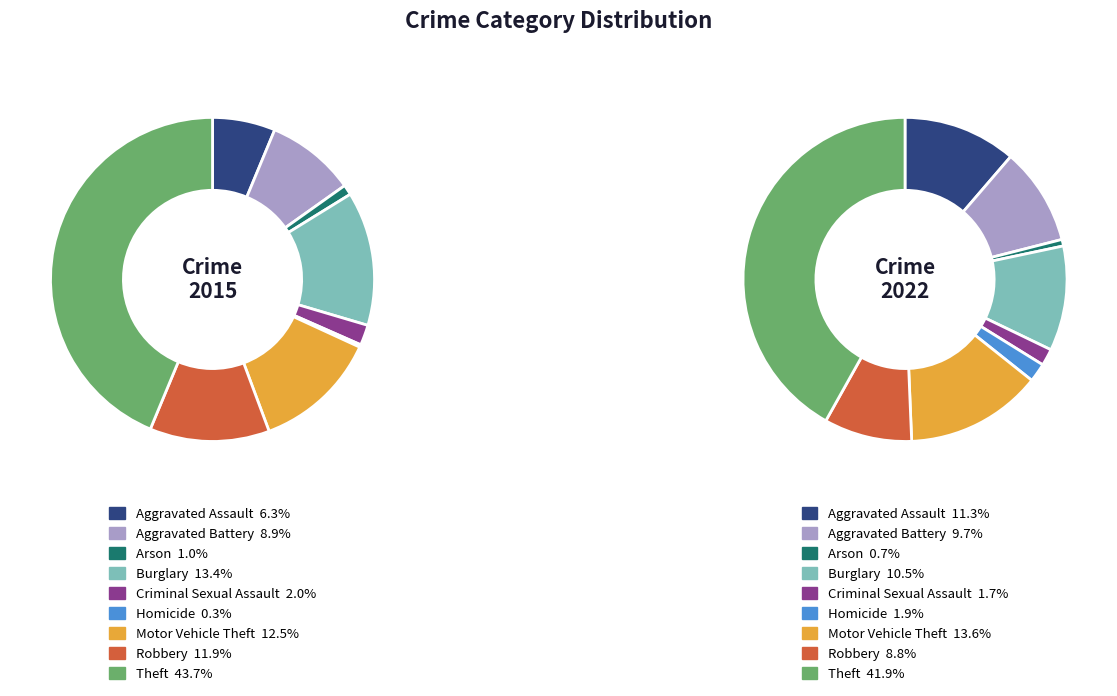

Is it true that Motor Vehicle Theft is 25% of the pie?

False